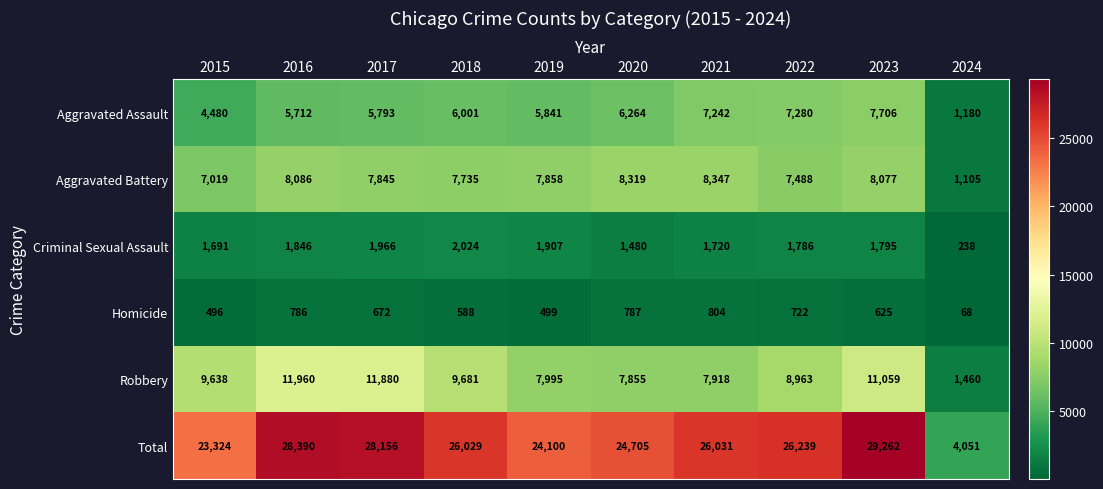

What is the maximum value shown in the chart?

29262